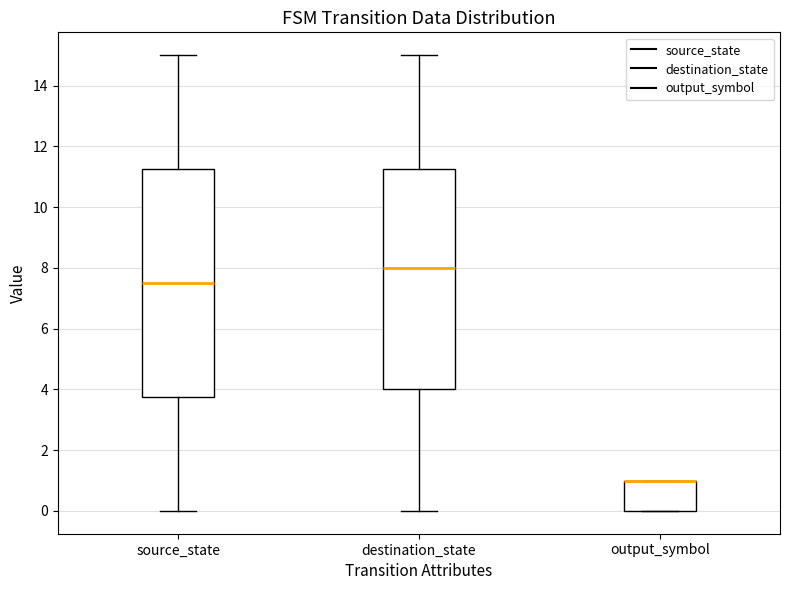

Reading left to right, transcribe this box plot: for each box, give where its median line is, the range the box spans, and where its two whiskers end, as read against the y-axis. The values are not printed on the chart, so give them approximately, as read against the axis.

source_state: median 7.6, box 3.8 to 11.2, whiskers 0.0 to 15.0
destination_state: median 8.0, box 4.0 to 11.2, whiskers 0.0 to 15.0
output_symbol: median 1.0 (drawn on the box's upper edge), box 0.0 to 1.0, whiskers 0.0 to 1.0